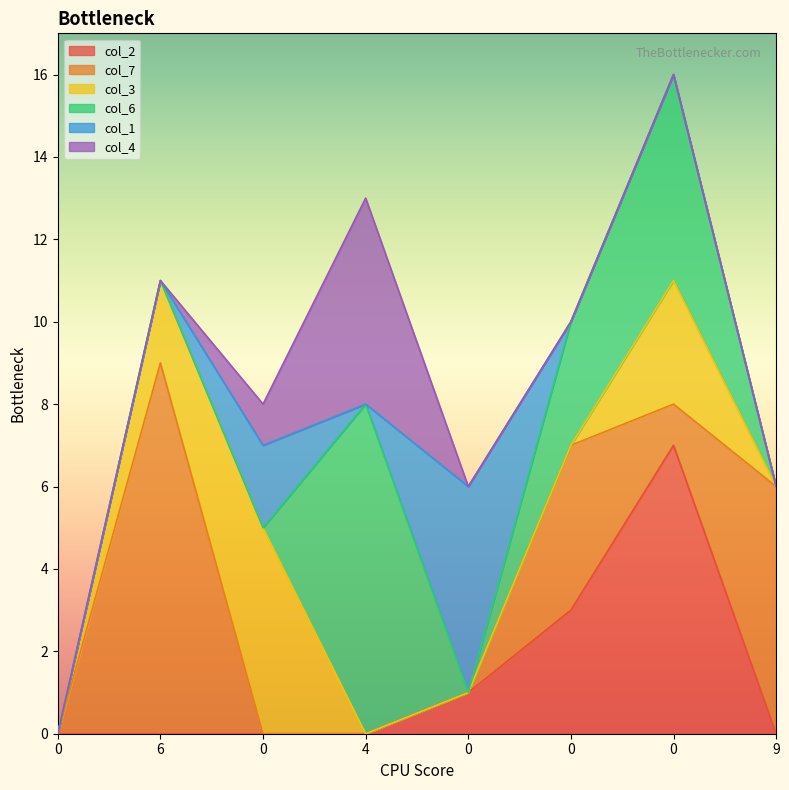

Reading left to right, extract all data points from this chart.

col_2: 0=0	6=0	0=0	4=0	0=1	0=3	0=7	9=0
col_7: 0=0	6=9	0=0	4=0	0=0	0=4	0=1	9=6
col_3: 0=0	6=2	0=5	4=0	0=0	0=0	0=3	9=0
col_6: 0=0	6=0	0=0	4=8	0=0	0=3	0=5	9=0
col_1: 0=0	6=0	0=2	4=0	0=5	0=0	0=0	9=0
col_4: 0=0	6=0	0=1	4=5	0=0	0=0	0=0	9=0